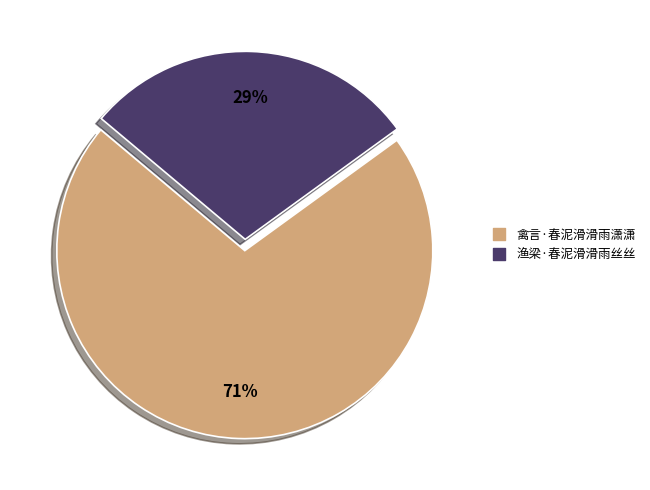

Do 禽言·春泥滑滑雨潇潇 and 渔梁·春泥滑滑雨丝丝 together represent more than half of the pie?

Yes